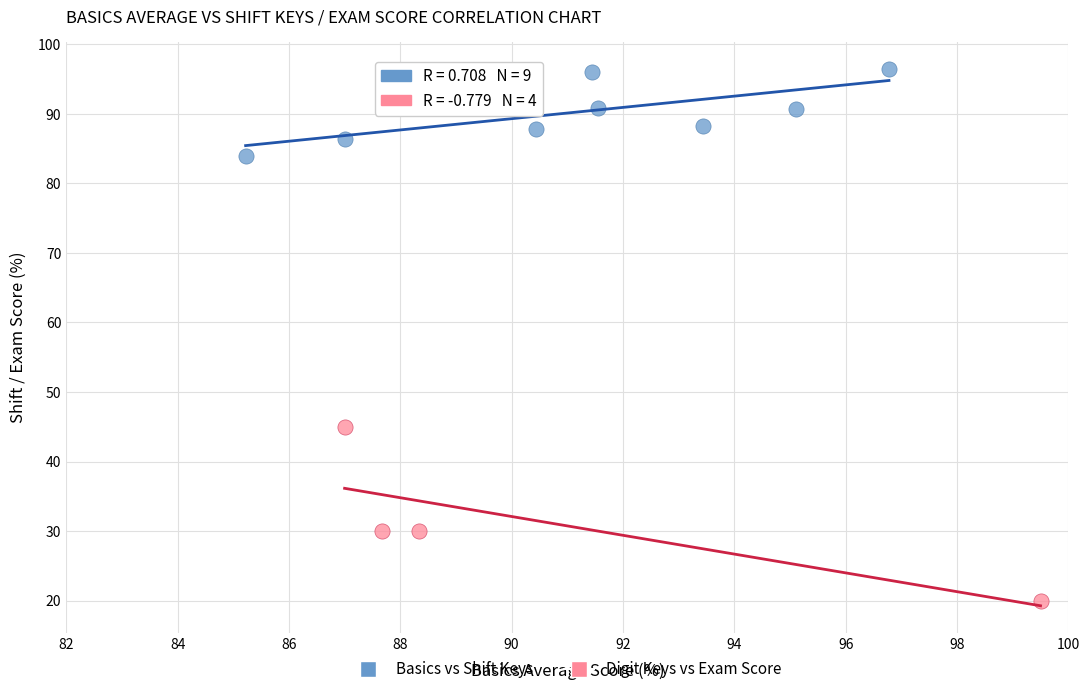

Which series reaches the minimum Y coordinate?

Digit Keys vs Exam Score